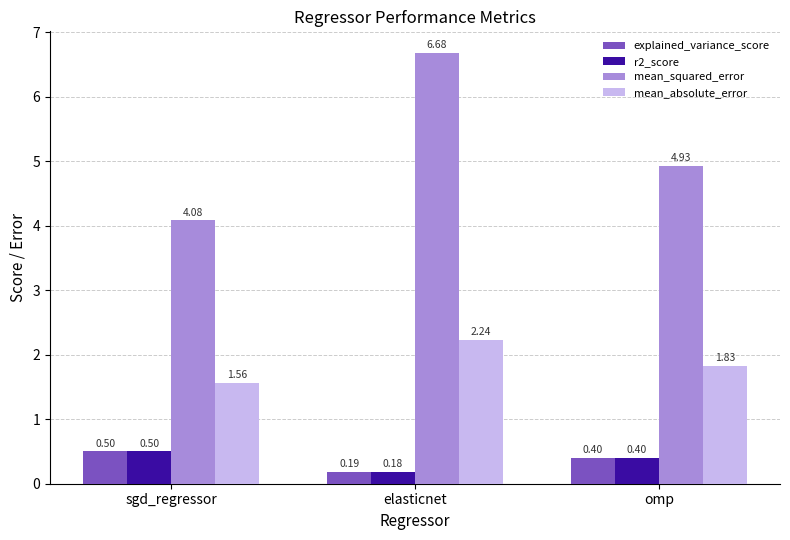

What are all the series names shown in the legend?

explained_variance_score, r2_score, mean_squared_error, mean_absolute_error